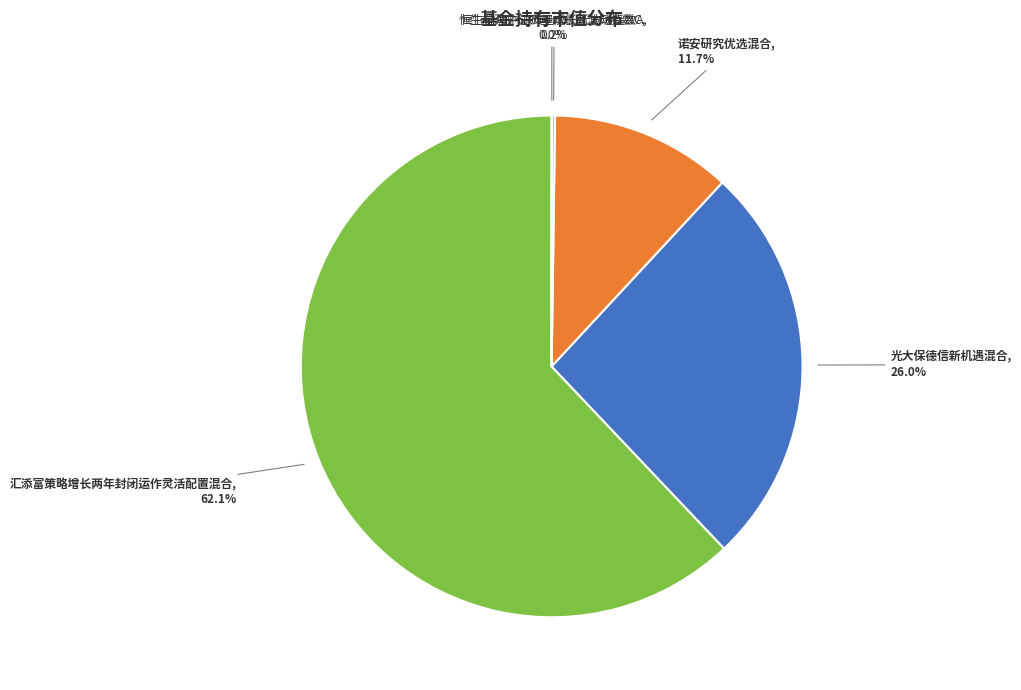

Between 诺安研究优选混合 and 汇添富策略增长两年封闭运作灵活配置混合, which is larger?

汇添富策略增长两年封闭运作灵活配置混合